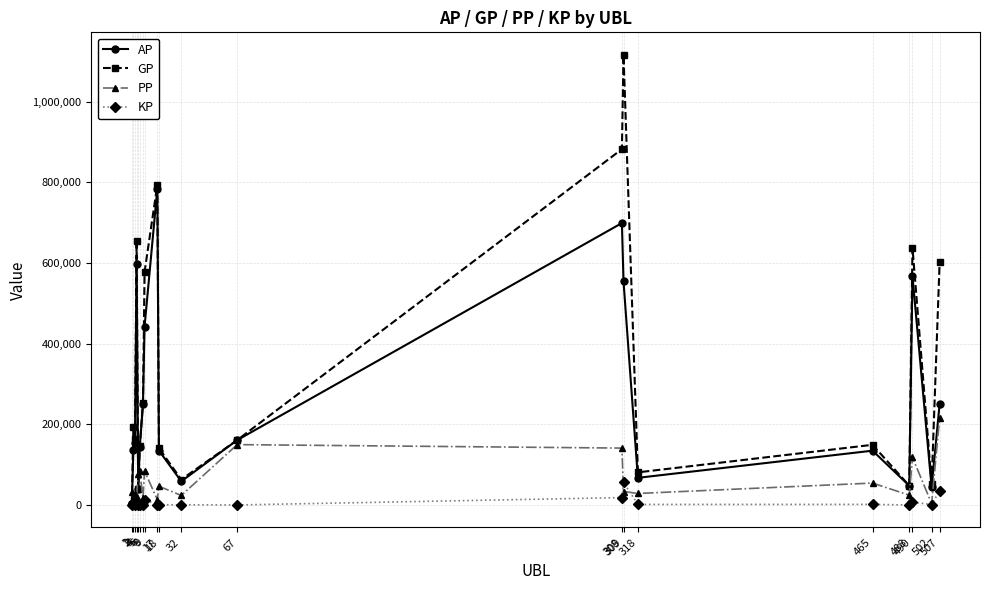

How many intersections are there between PP and AP?

3